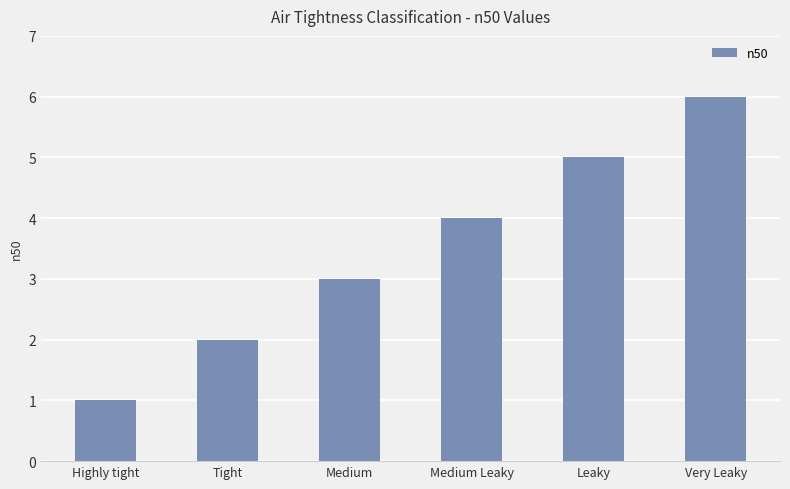

What is the label of the 5th bar from the left?

Leaky